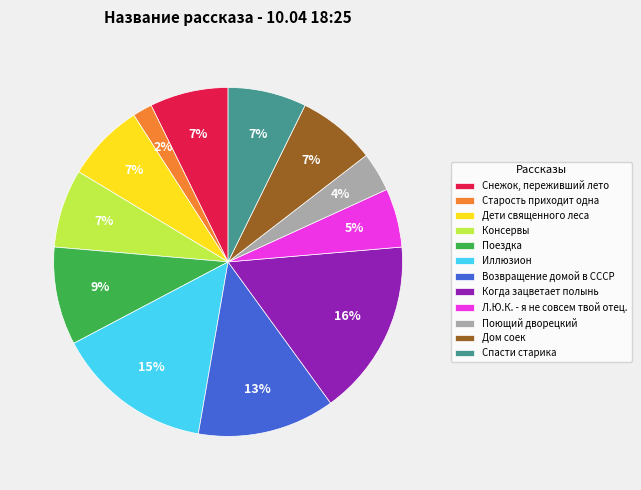

To the nearest percent, what is the combined percentage of Иллюзион and Дом соек?

22%